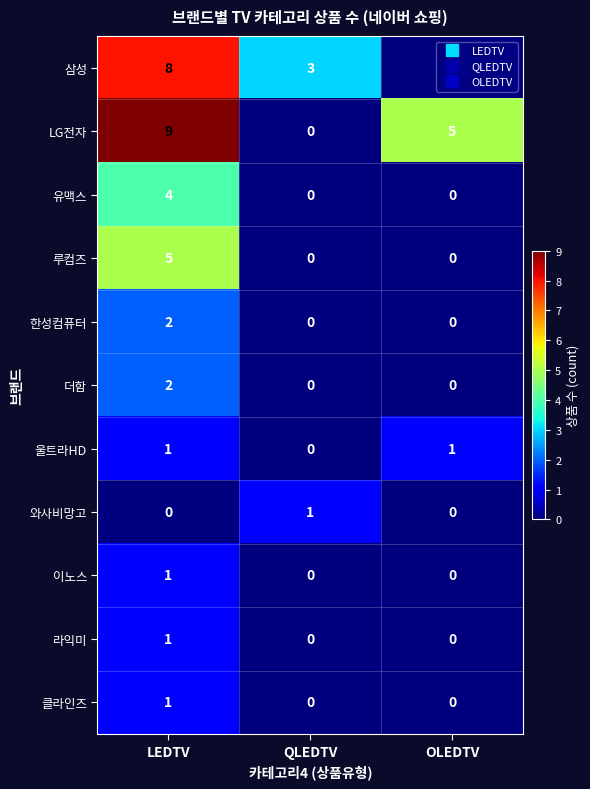

Rank the categories by 삼성 value from lowest to highest.

OLEDTV, QLEDTV, LEDTV